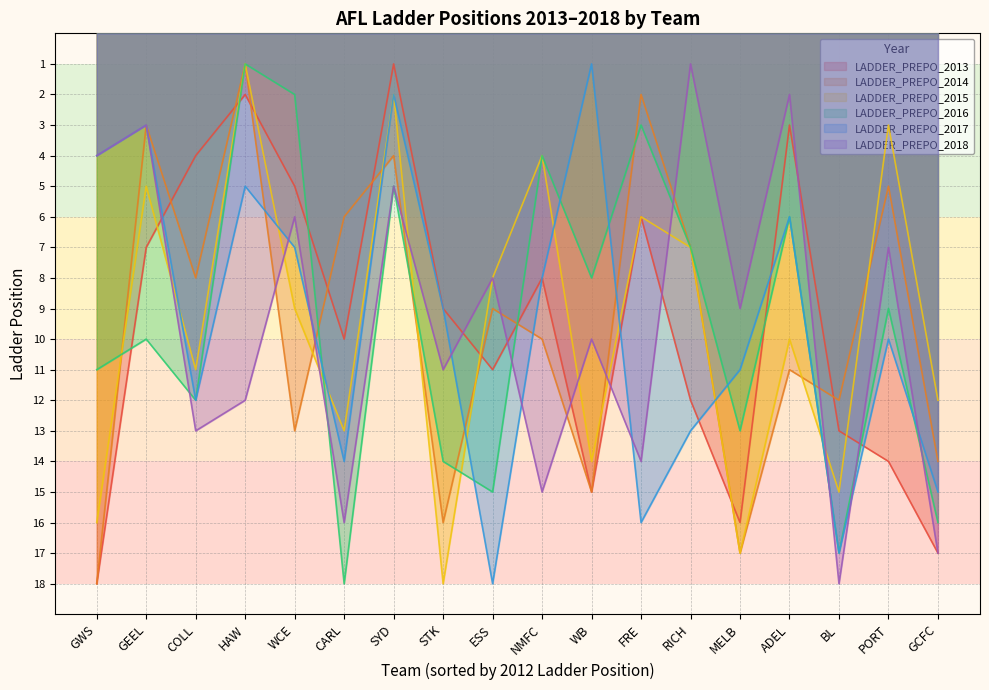

How many intersections are there between LADDER_PREPO_2017 and LADDER_PREPO_2016?

6